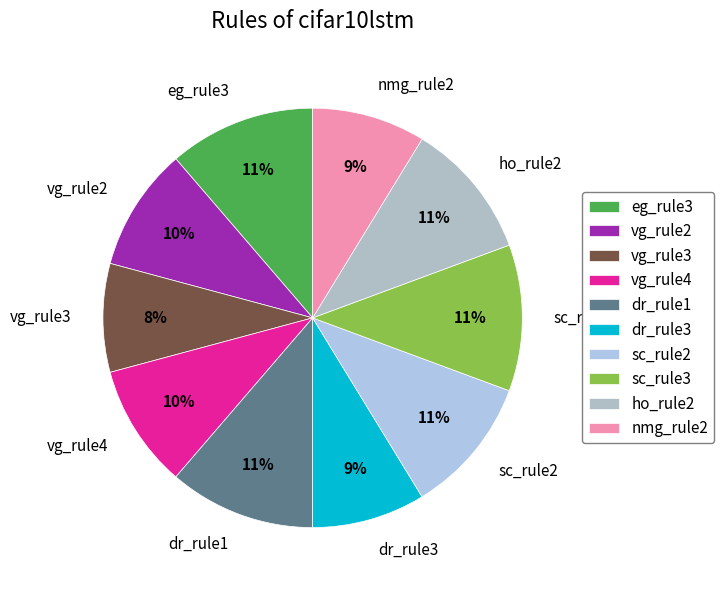

True or false: eg_rule3 accounts for 11% of the total.

True